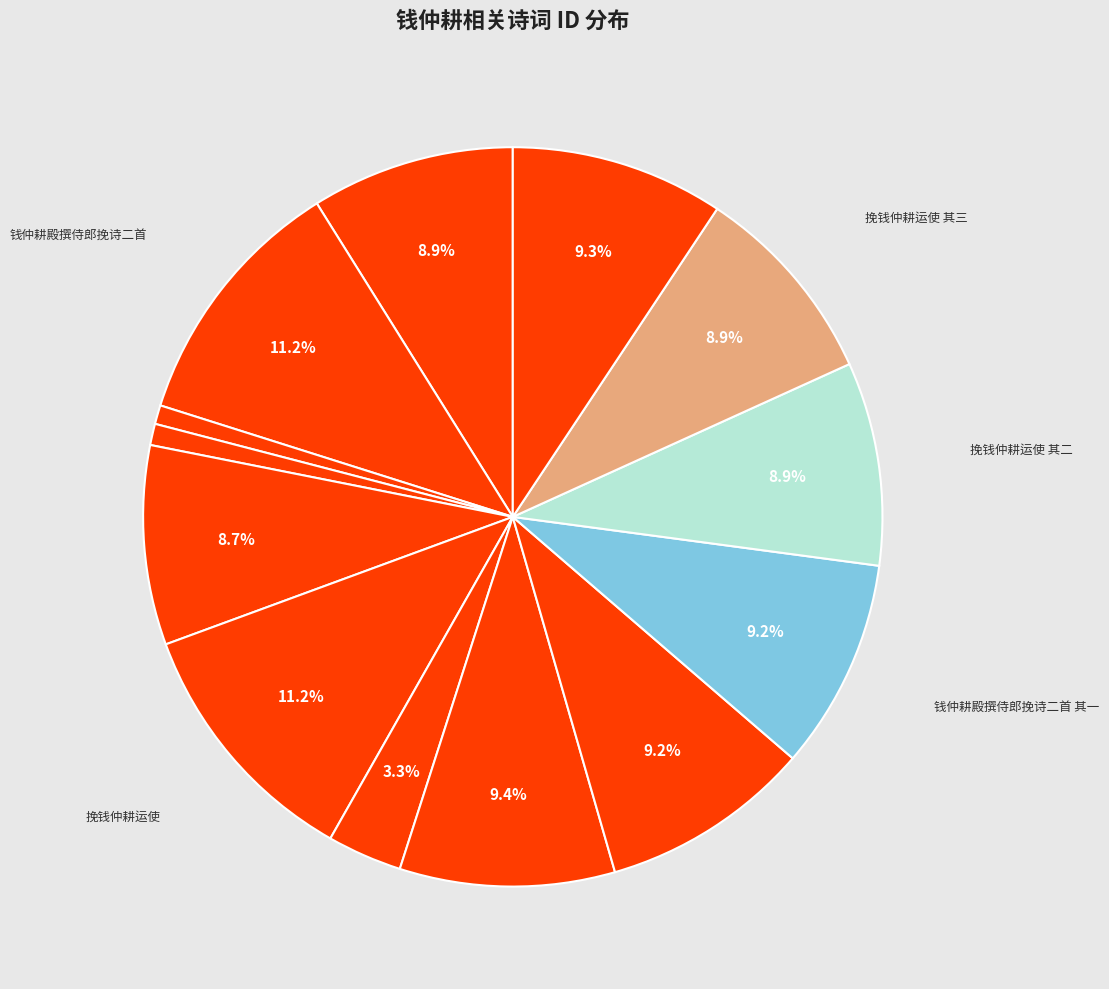

Count the number of slices in the pie.

13